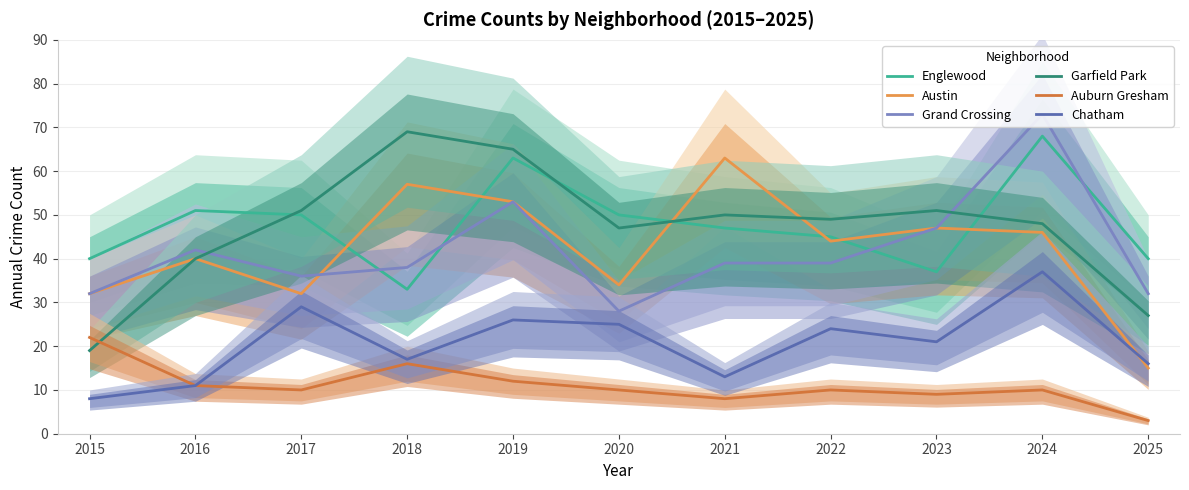

How many distinct data groups are displayed?

6